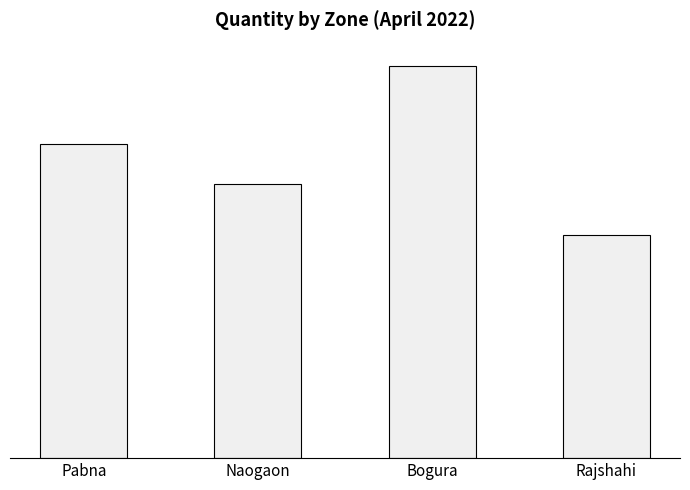

Approximately how many times larger is the value at Pabna compared to Naogaon?

1.1